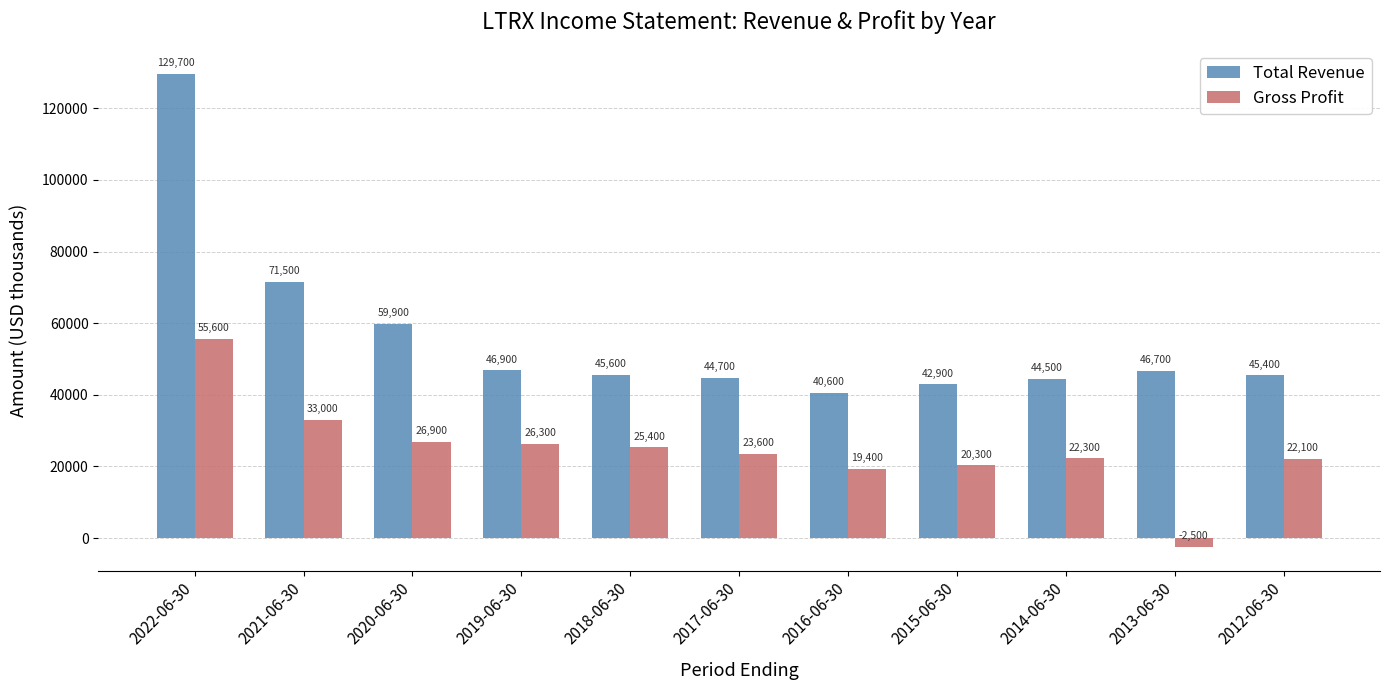

Which series has the largest total across all categories?

Total Revenue